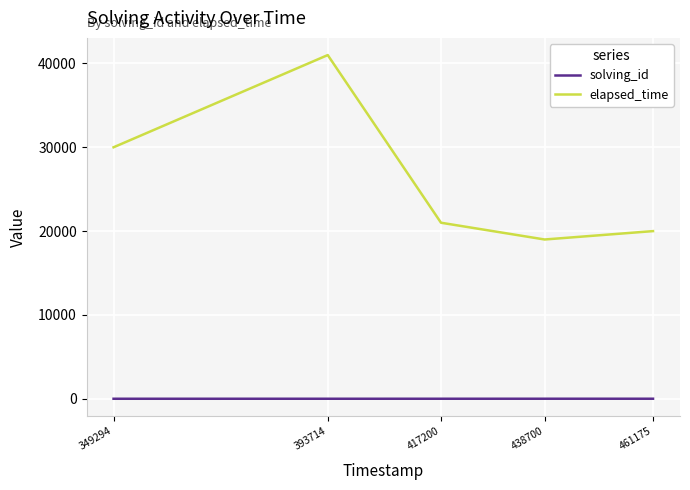

List the labels in order of elapsed_time value, largest first.

393714, 349294, 417200, 461175, 438700